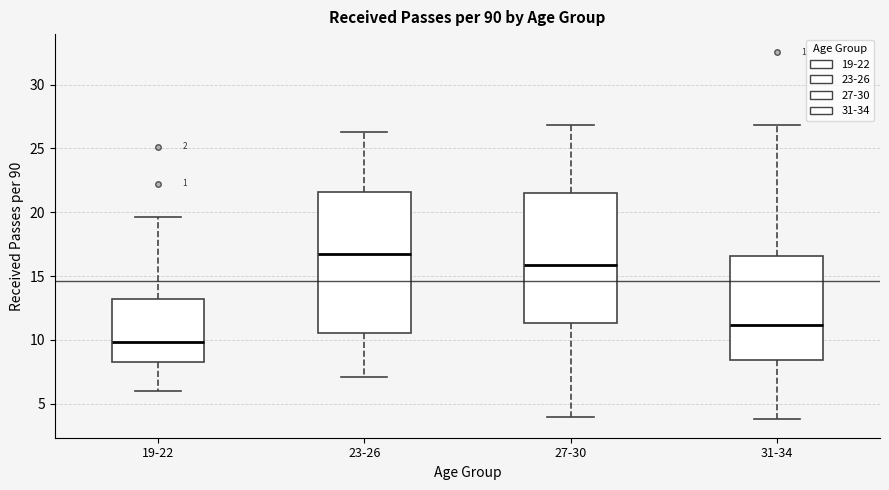

Which box has the lowest median line?

19-22